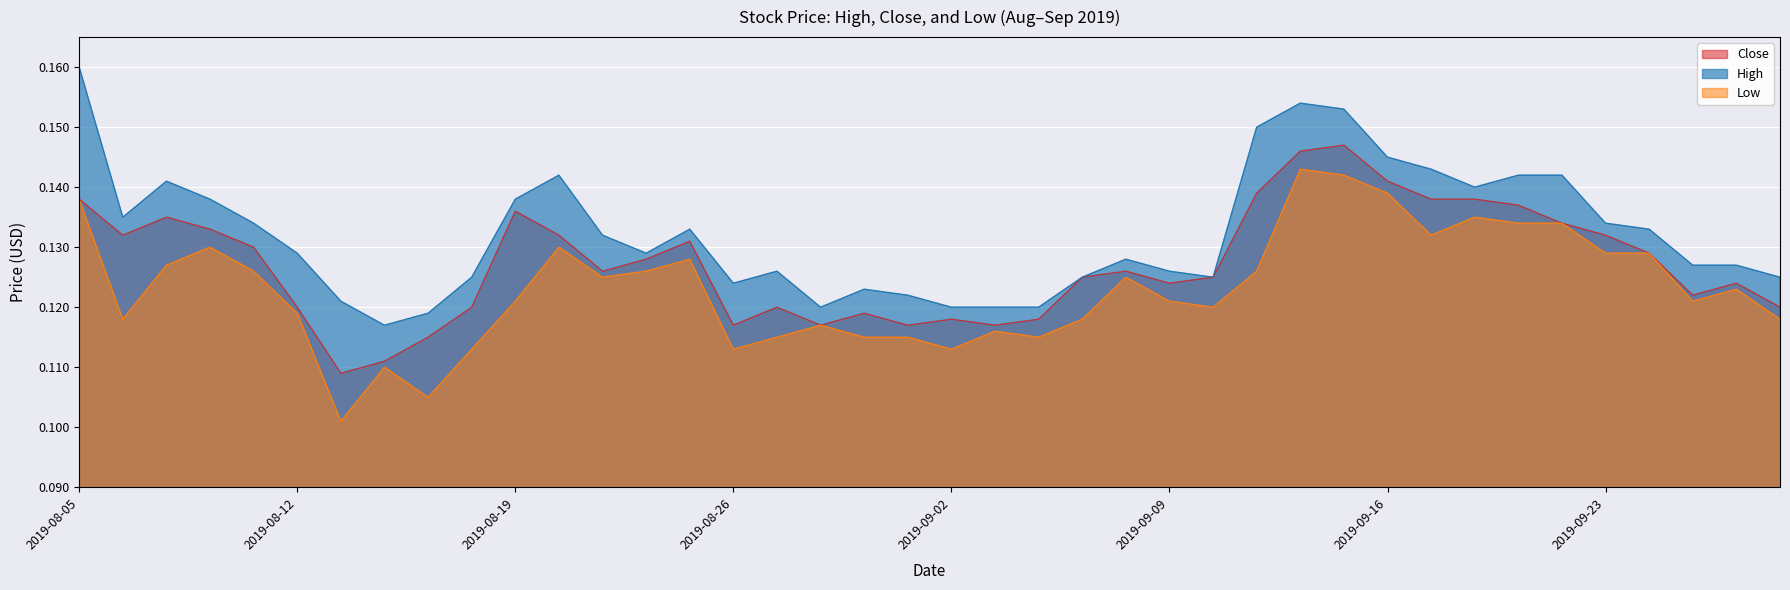

What is the total value across all series at 2019-08-08?

0.4